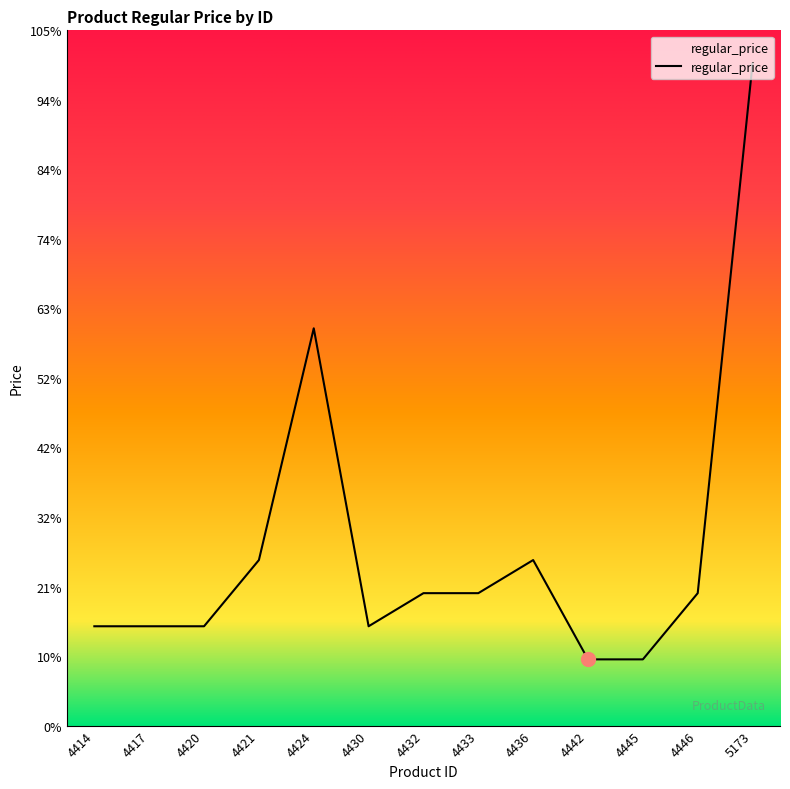

Reading right to left, what are all the values shown in this chart?

1000000	200000	100000	100000	250000	200000	200000	150000	600000	250000	150000	150000	150000